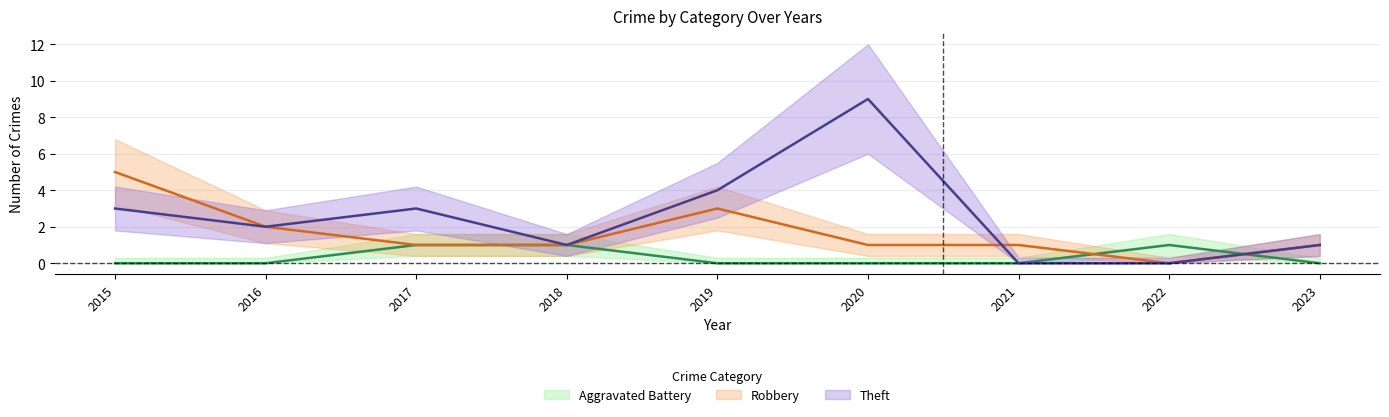

Which series has the widest spread of values?

Theft